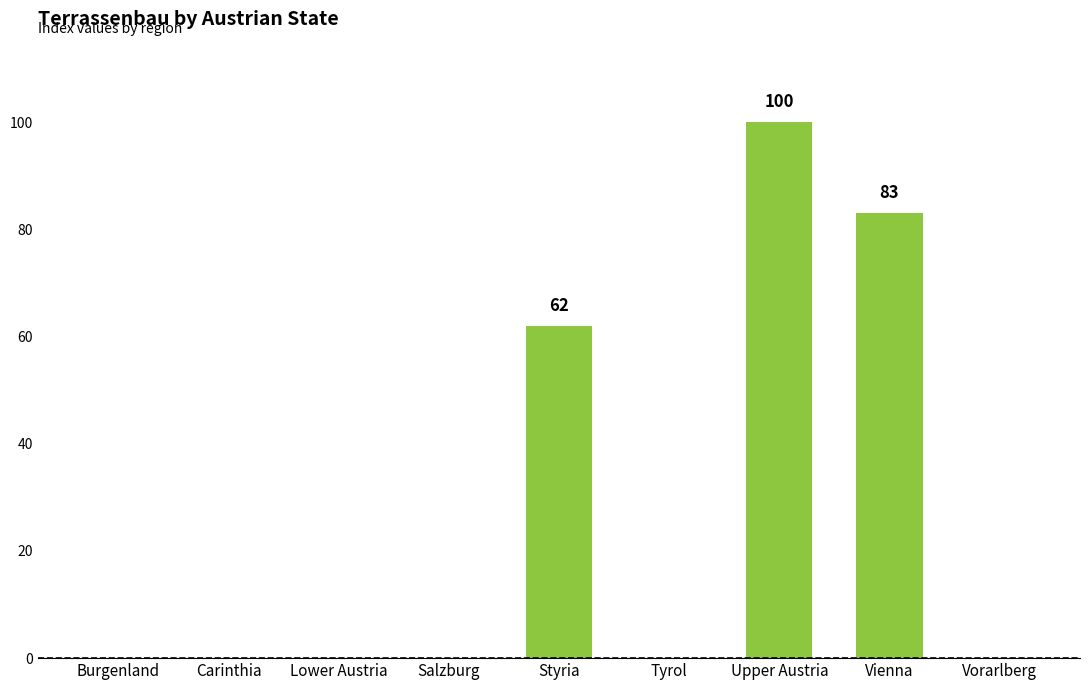

Reading left to right, what are all the values shown in this chart?

Burgenland=0	Carinthia=0	Lower Austria=0	Salzburg=0	Styria=62	Tyrol=0	Upper Austria=100	Vienna=83	Vorarlberg=0